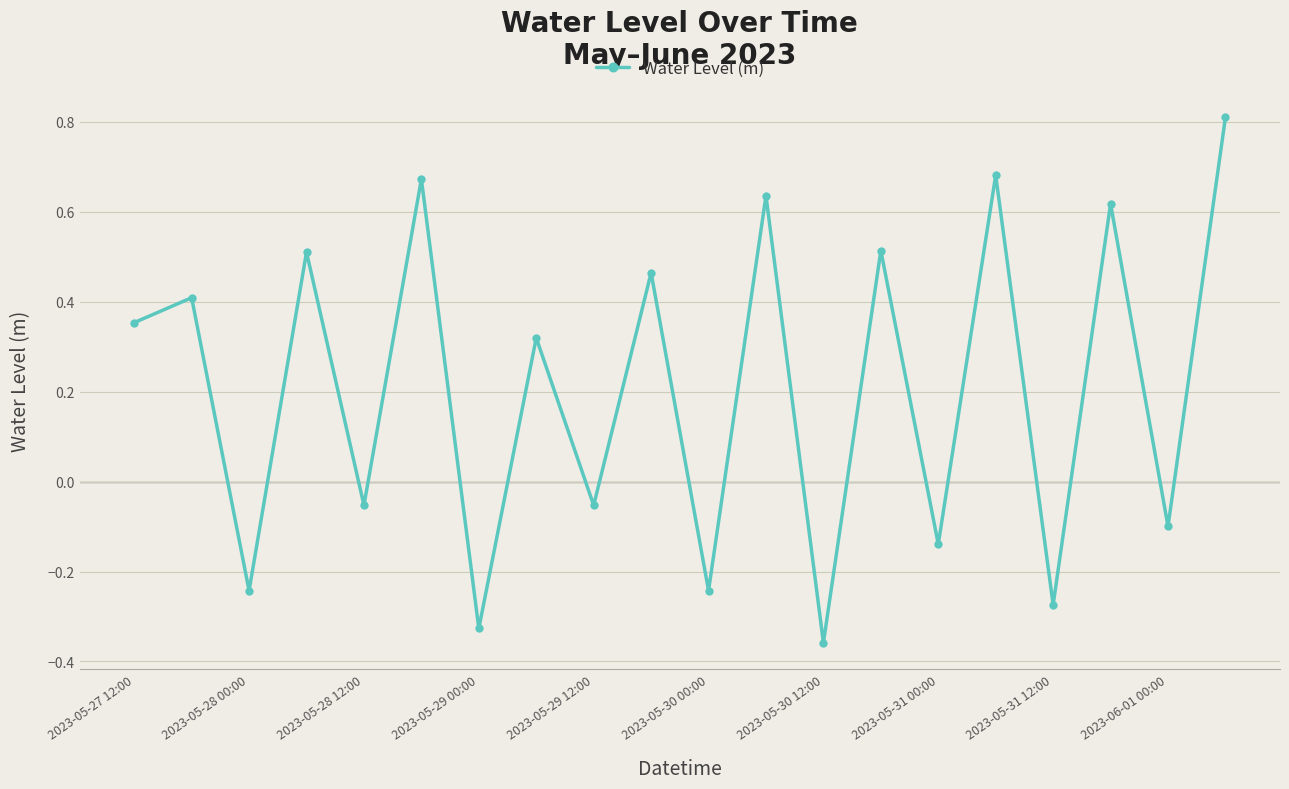

What is the average value?

0.2